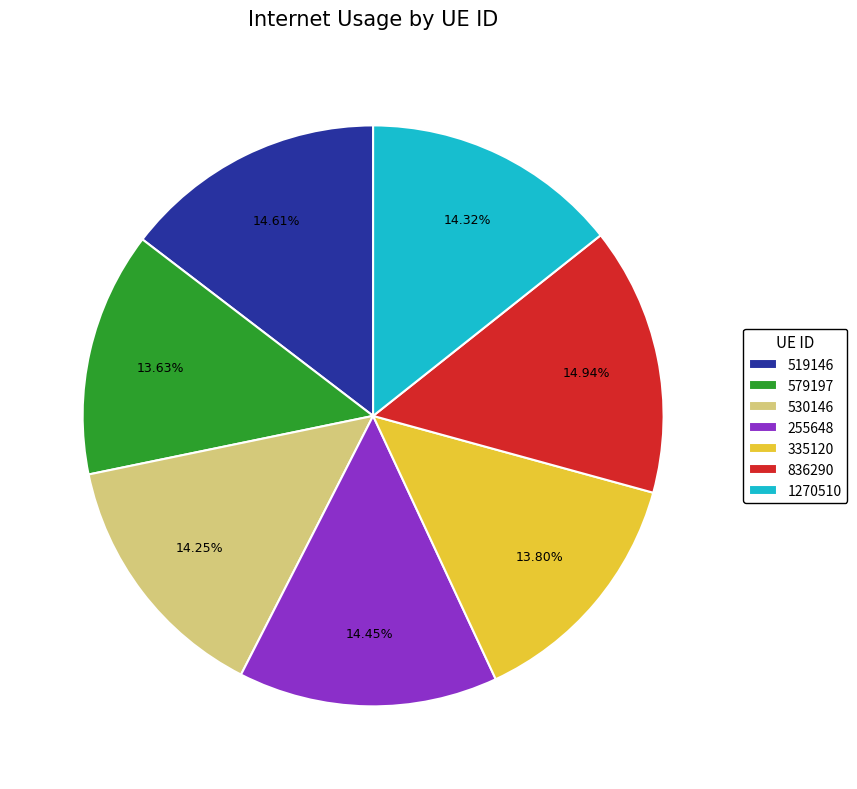

What percentage is the 579197 slice, to the nearest percent?

14%